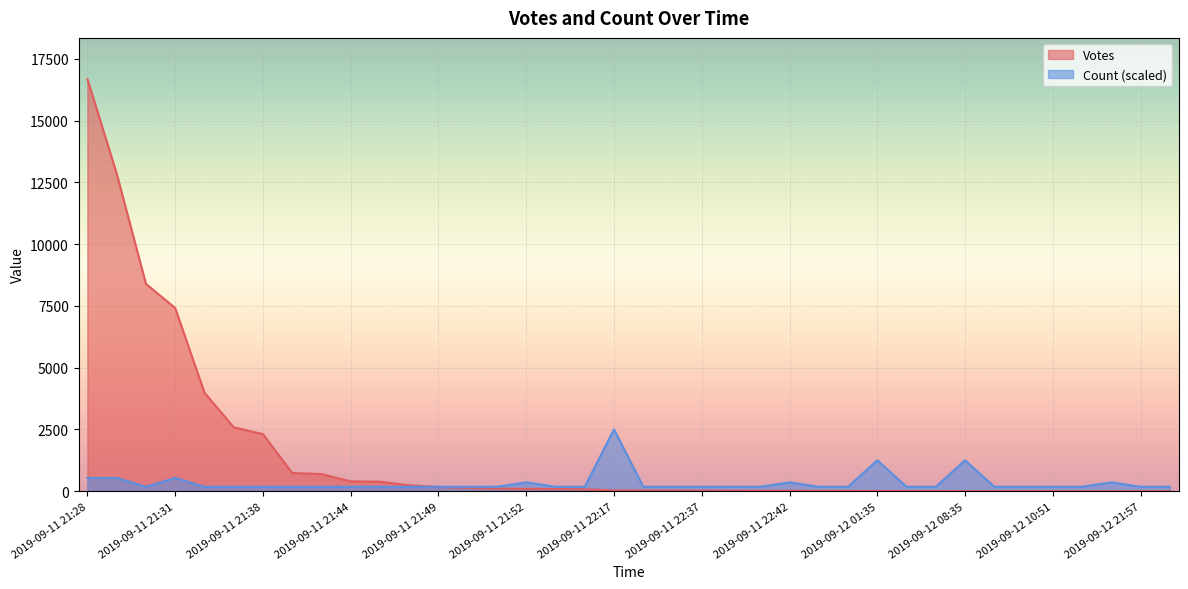

Which series has the largest total across all categories?

Votes